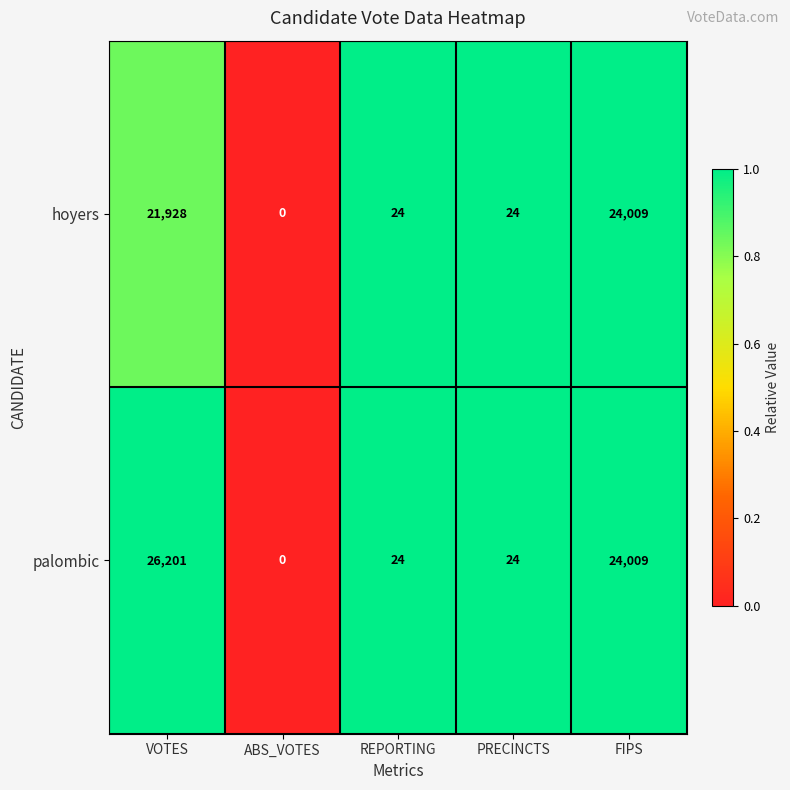

At VOTES, list the series in order from smallest to largest.

hoyers, palombic